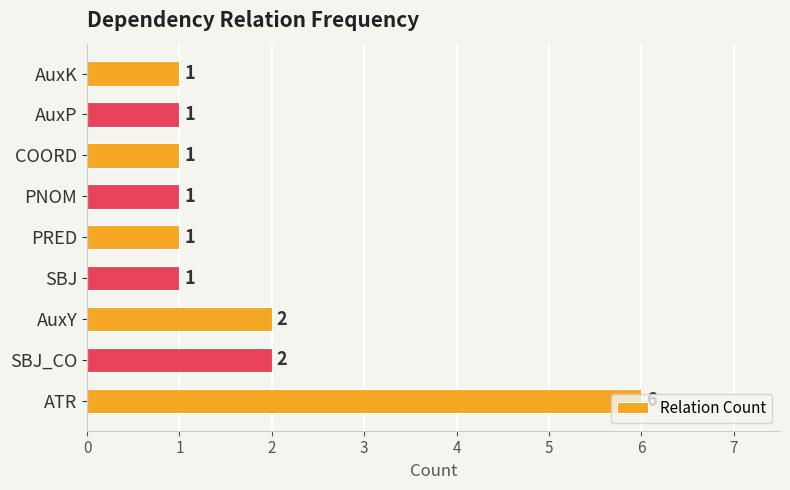

How many bars are there in total?

9